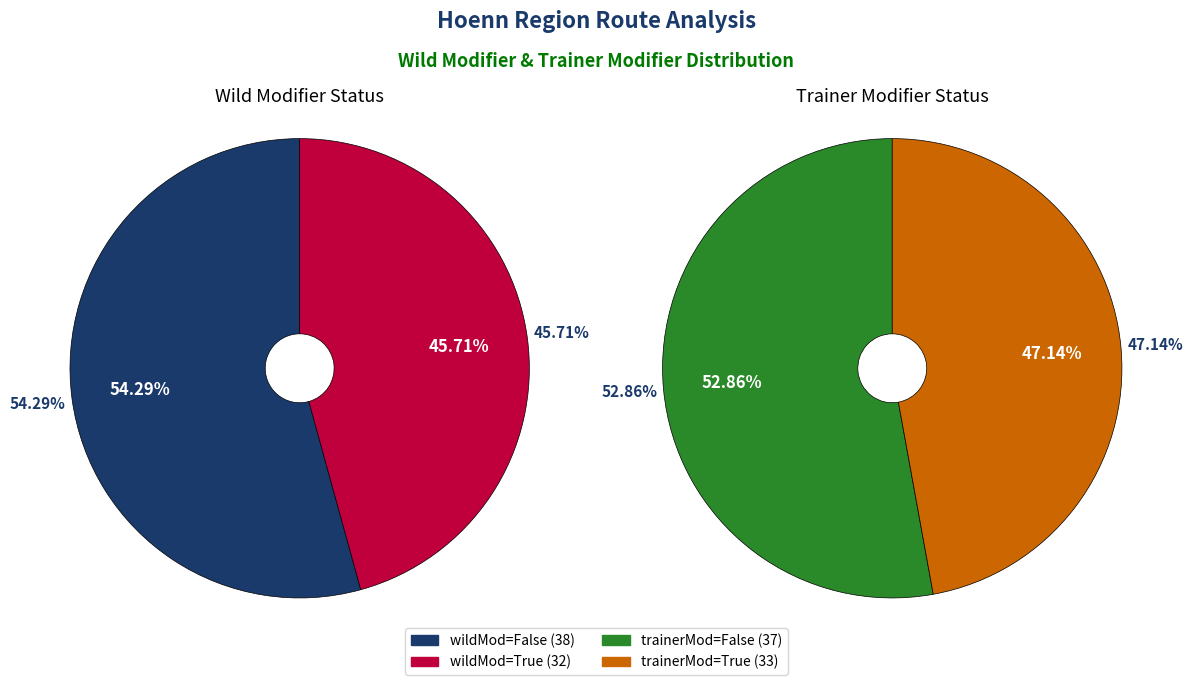

What is the largest slice in the pie chart?

wildMod=False